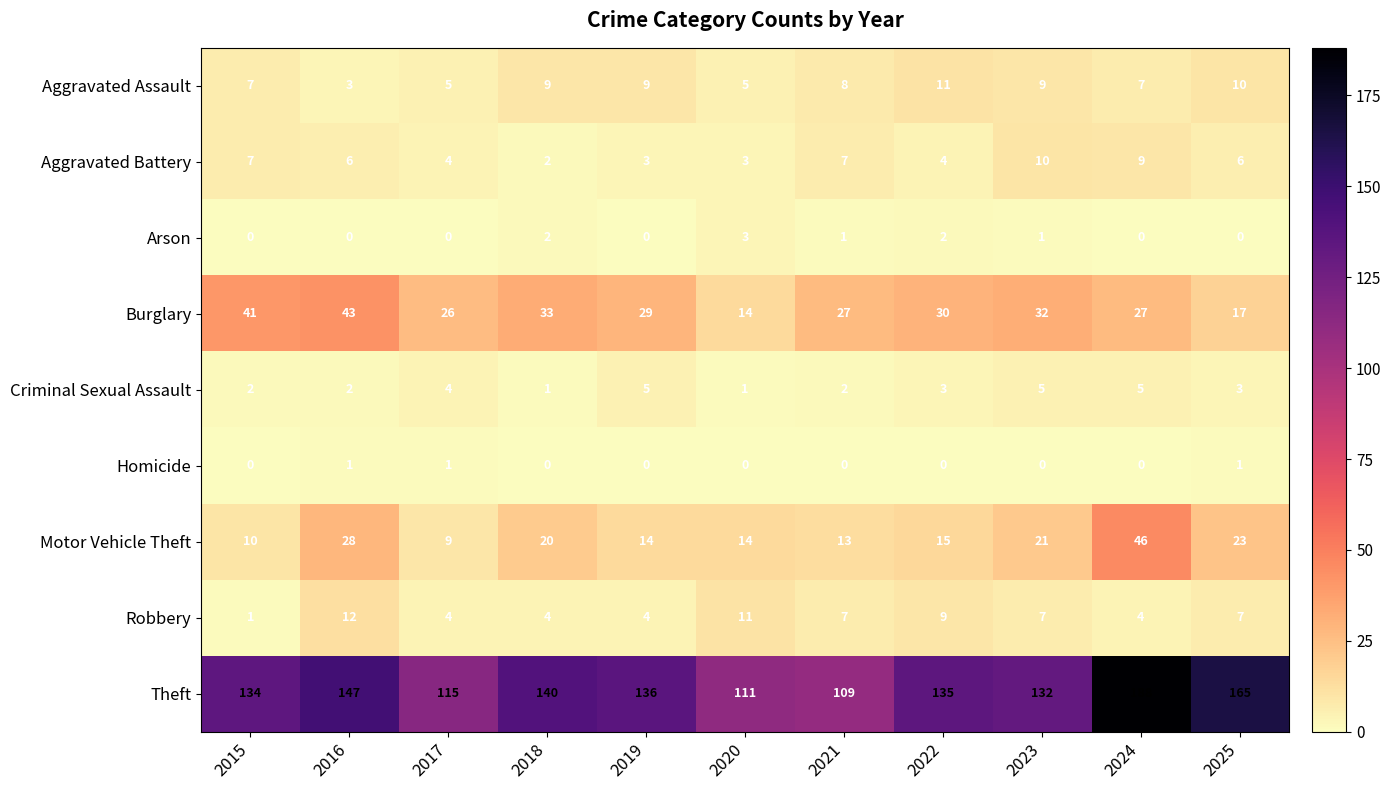

Is the value of Theft at 2024 greater than the value of Burglary at 2025?

Yes